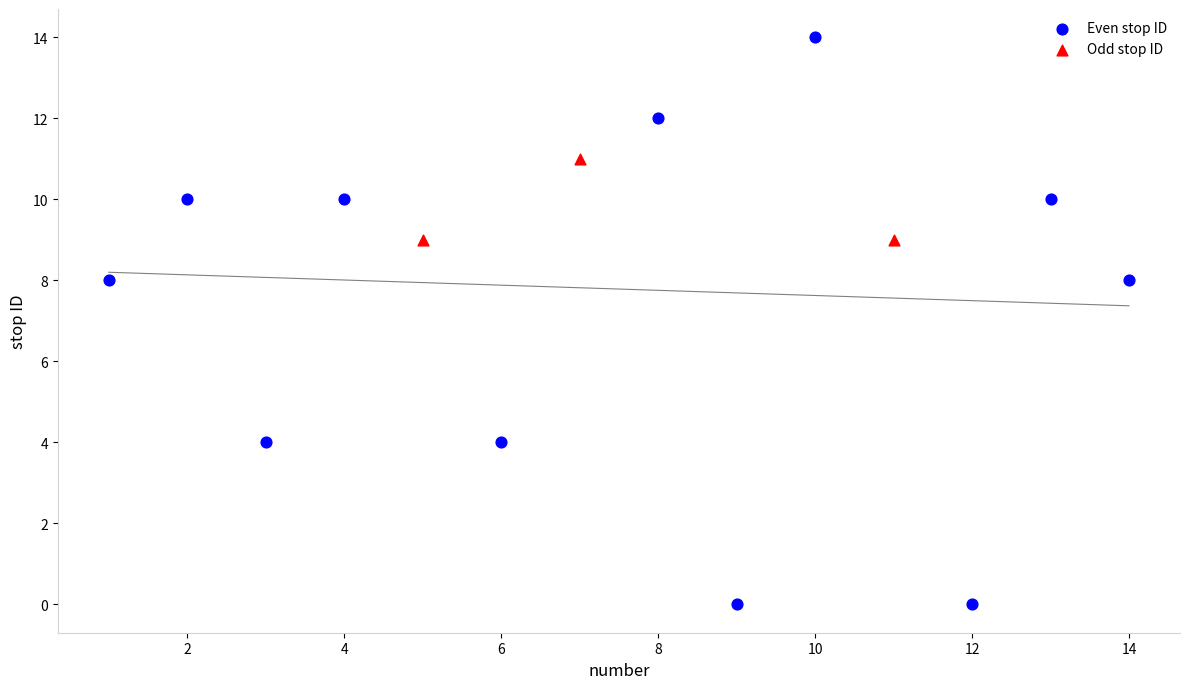

Which series reaches the maximum Y coordinate?

Even stop ID